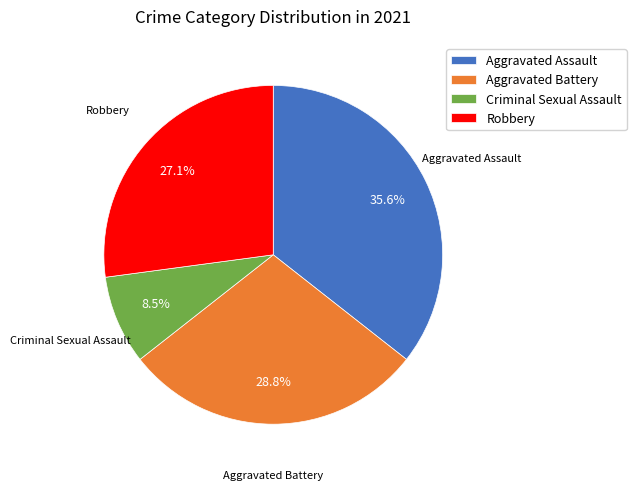

To the nearest percent, what is the difference between the Aggravated Assault and Criminal Sexual Assault slice percentages?

27%